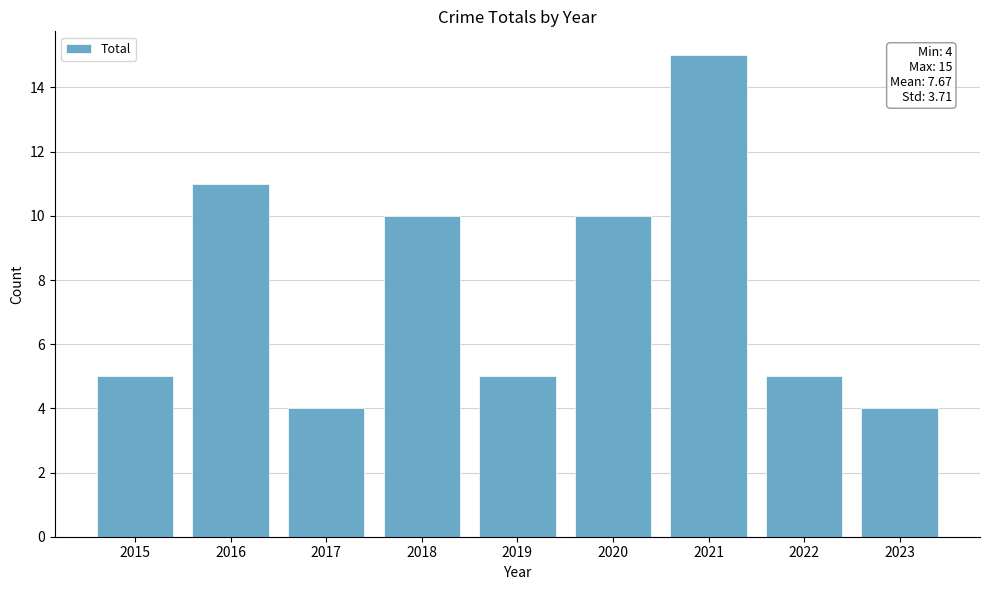

Which label corresponds to the largest value in the chart?

2021